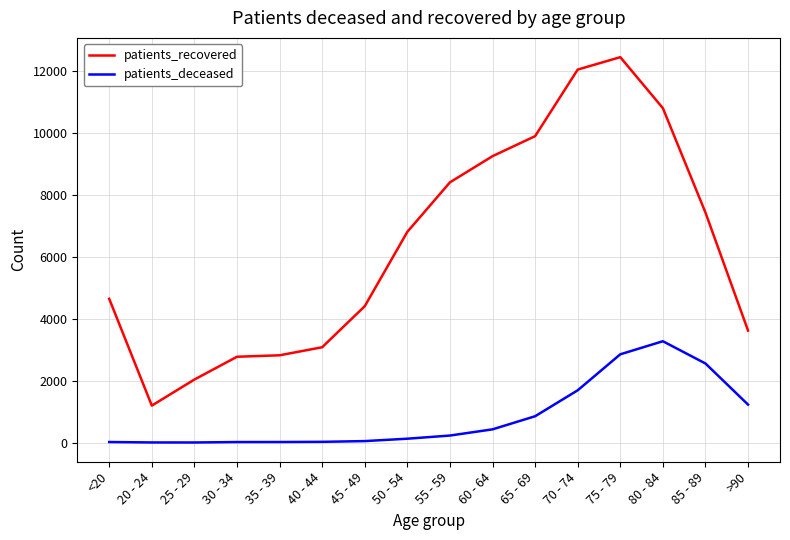

Which series has the largest range (max minus min)?

patients_recovered